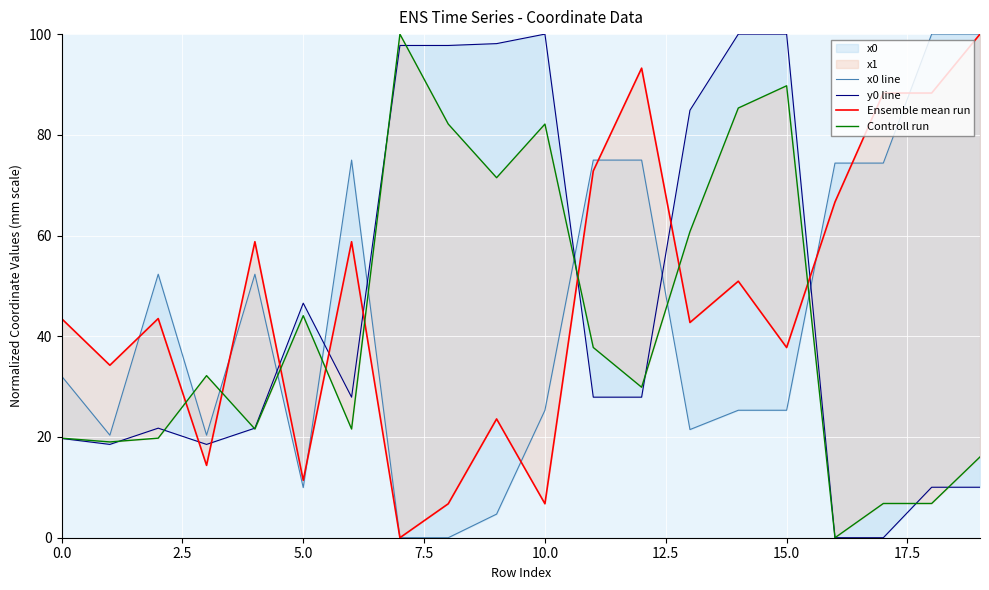

The value of x0 line at 15.0 is 126.1. True or false?

False